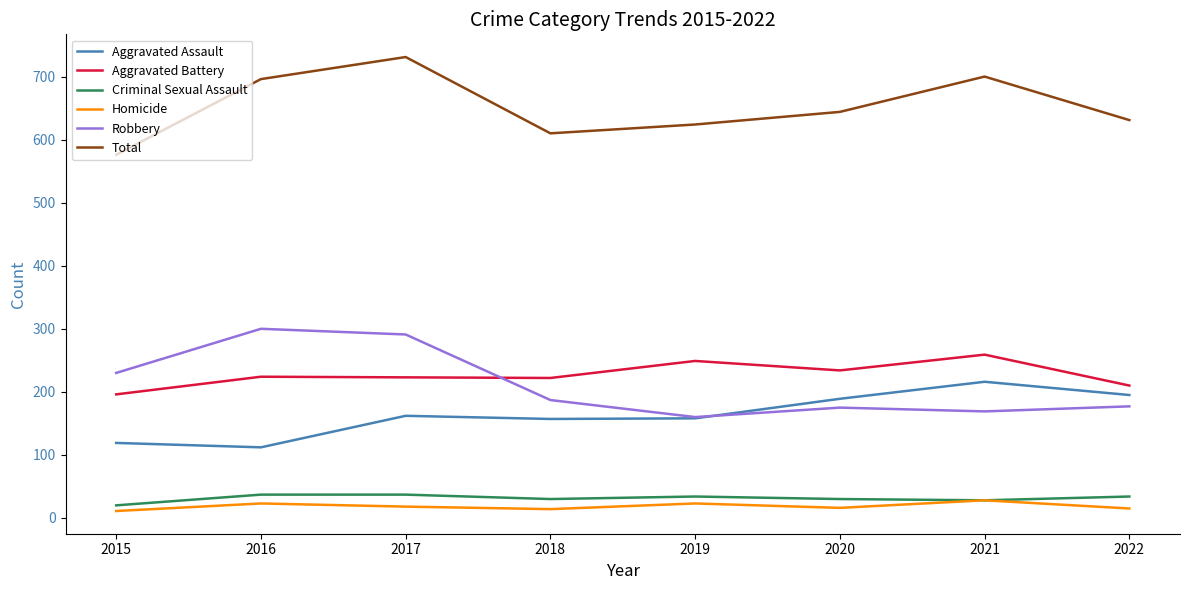

Between 2017 and 2018, which series saw the biggest shift?

Total